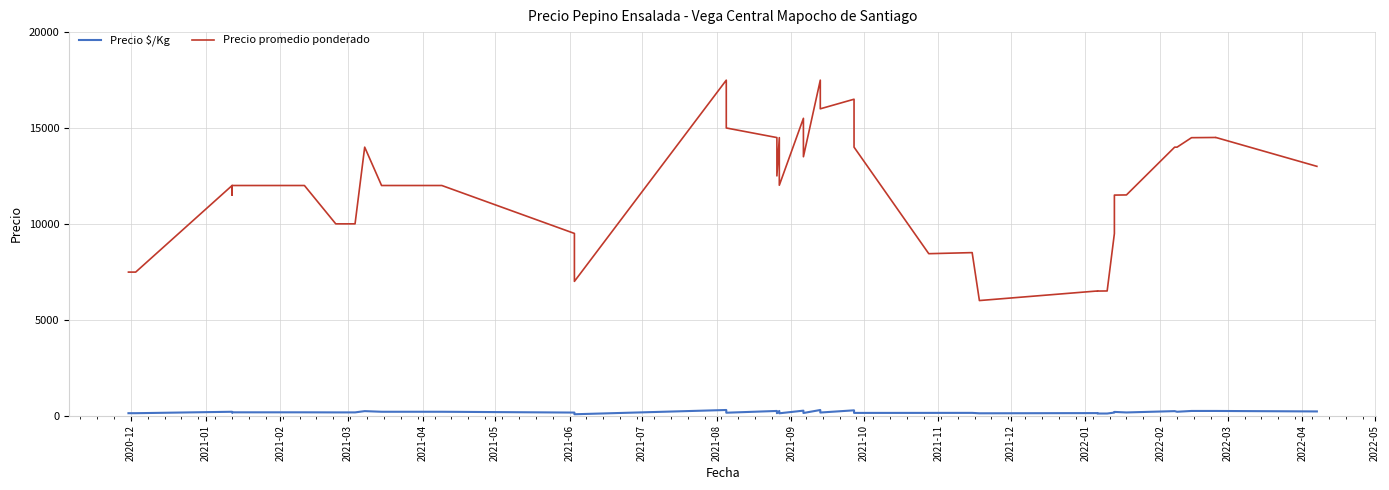

Reading left to right, what are all the values shown in this chart?

Precio $/Kg: 125	125	200	164	171	171	167	167	233	200	200	158	70	292	150	242	125	242	120	258	135	292	160	275	140	141	142	120	130	108	108	158	192	164	233	200	242	242	242	217
Precio promedio ponderado: 7484	7484	12000	11500	12000	12000	10000	10000	14000	12000	12000	9500	7000	17494	15000	14500	12500	14497	12014	15504	13500	17495	16000	16500	14000	8444	8500	6000	6500	6495	6500	9494	11500	11508	14000	14000	14494	14505	14508	13000